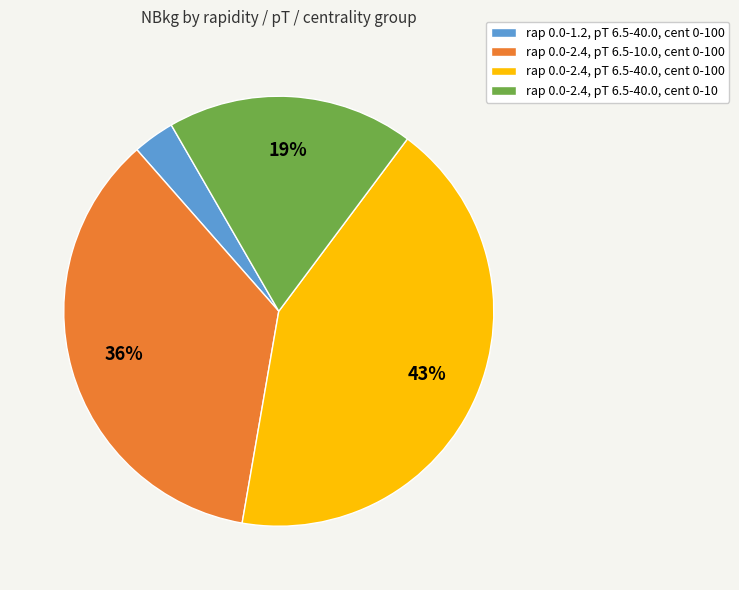

Is it true that rap 0.0-1.2, pT 6.5-40.0, cent 0-100 is 3% of the pie?

True